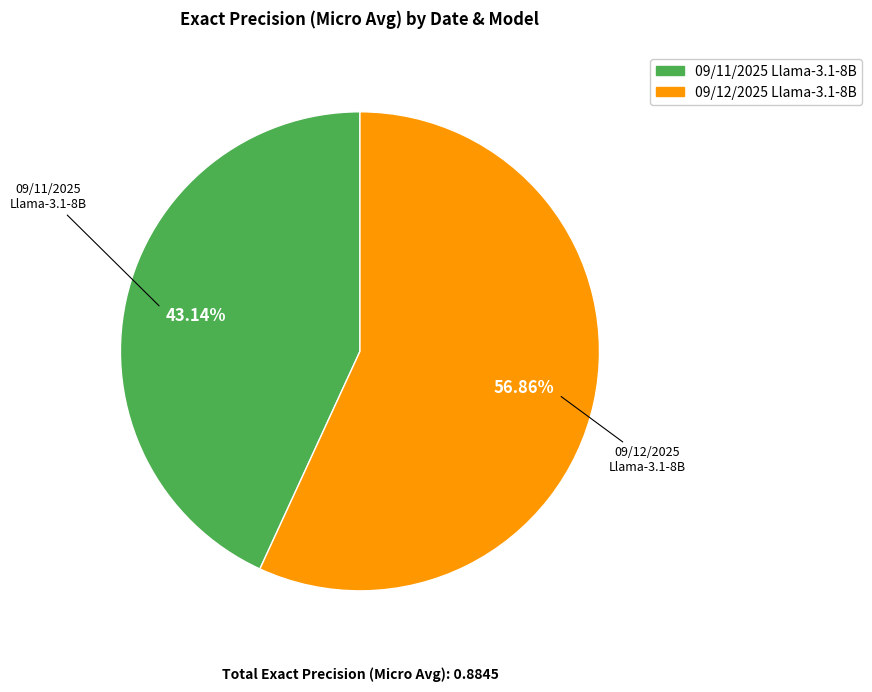

Do 09/11/2025 Llama-3.1-8B and 09/12/2025 Llama-3.1-8B together represent more than half of the pie?

Yes